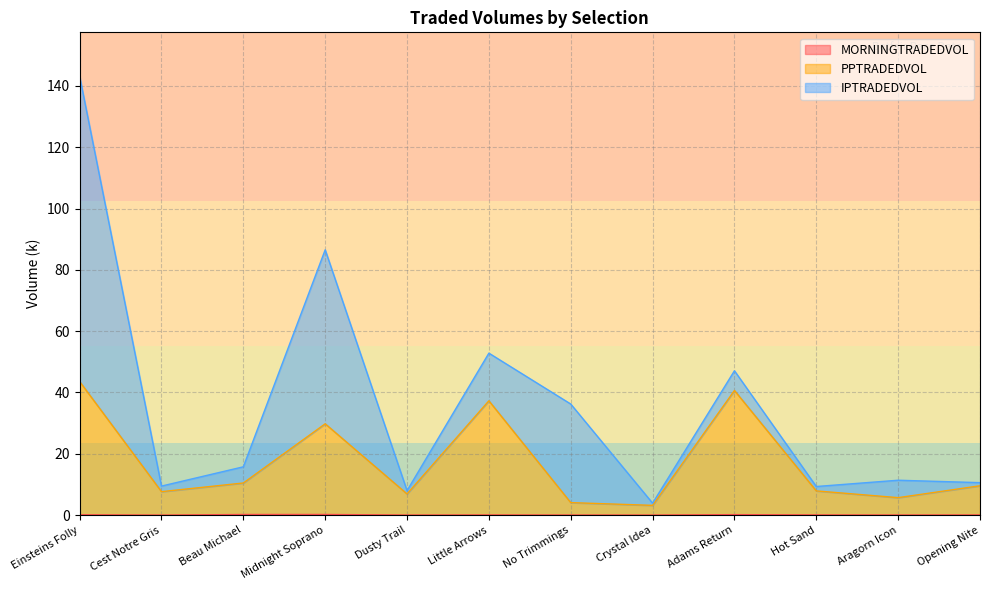

Is it true that MORNINGTRADEDVOL equals 0.1 at Little Arrows?

True